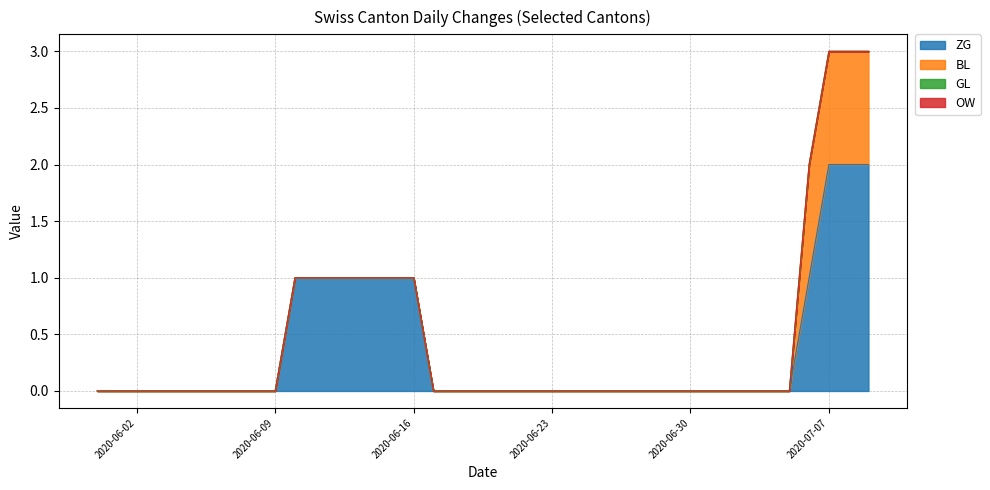

At which label does BL reach its minimum?

2020-05-31